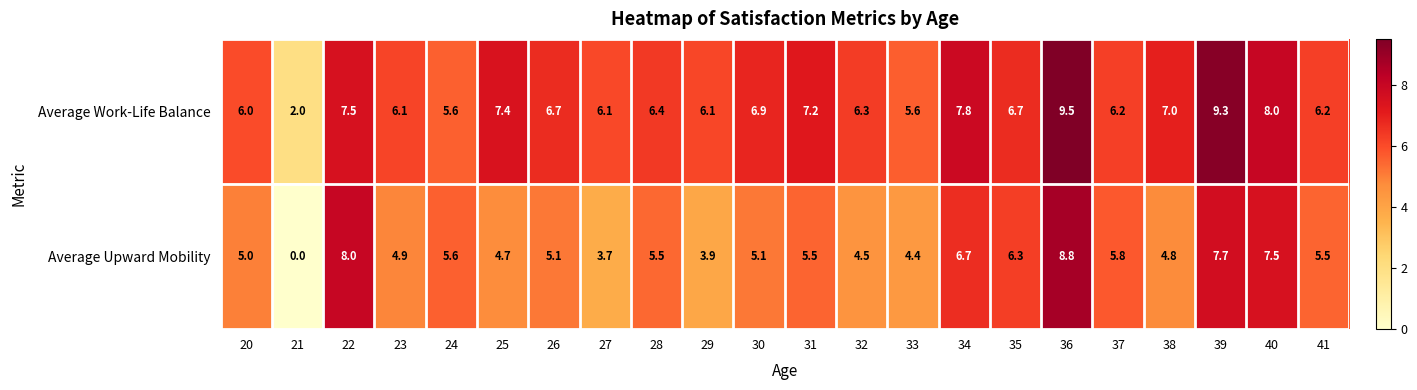

How many distinct data groups are displayed?

2